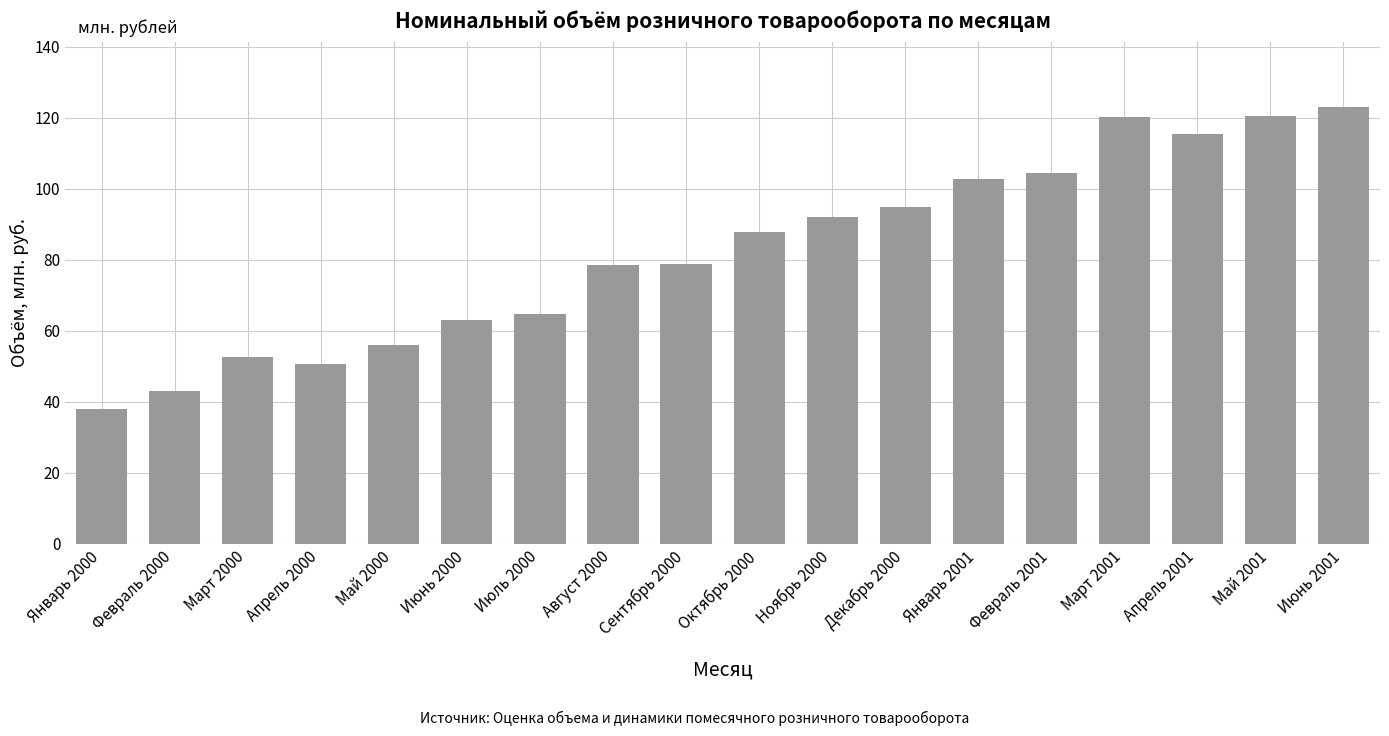

What is the value of the 1st bar from the left?

37.9